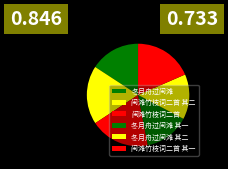

What is the ratio of the value at 冬月舟过闽滩 to the value at 冬月舟过闽滩 其一?

1.1